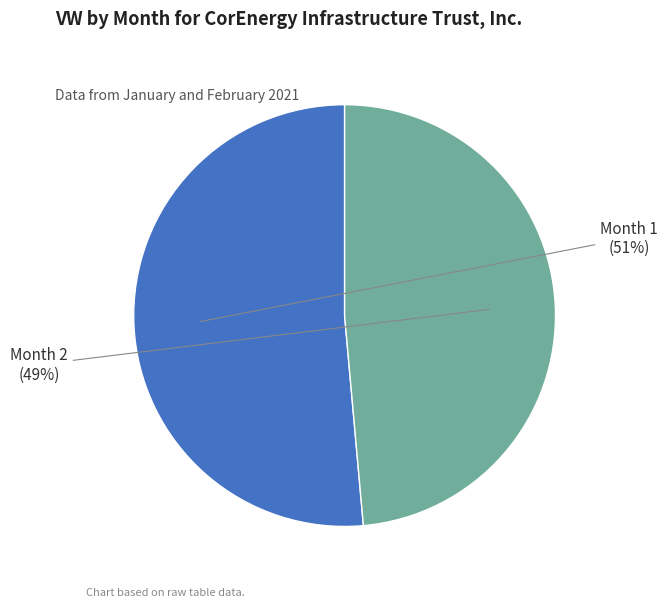

Which has a higher value, Month 1 or Month 2?

Month 1